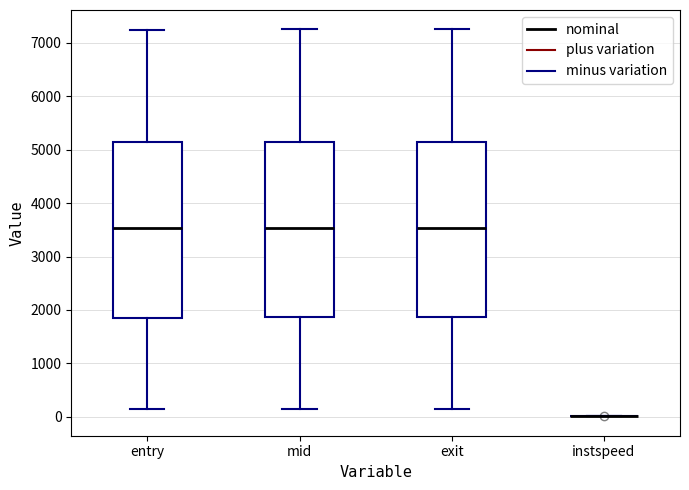

Where does the median line of the box for exit sit on the y-axis? The values are not printed on the chart, so give them approximately, as read against the axis.

3500